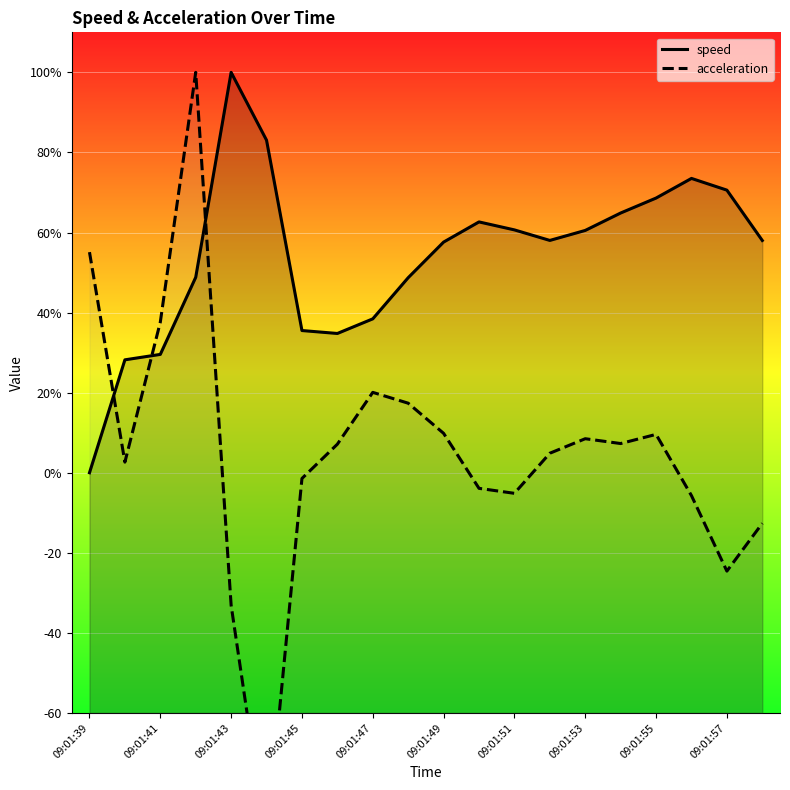

Rank the series by their average value, from lowest to highest.

acceleration, speed